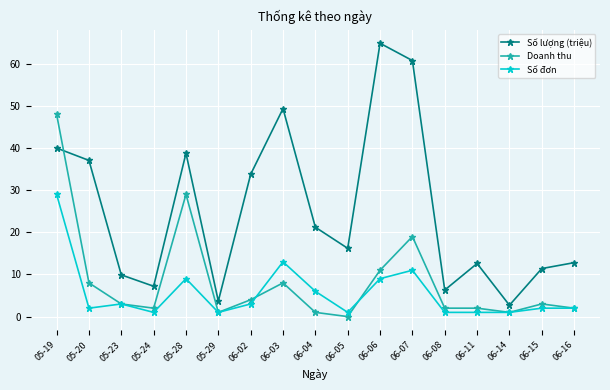

True or false: Số lượng (triệu) has a value of 104.8 at 06-07.

False